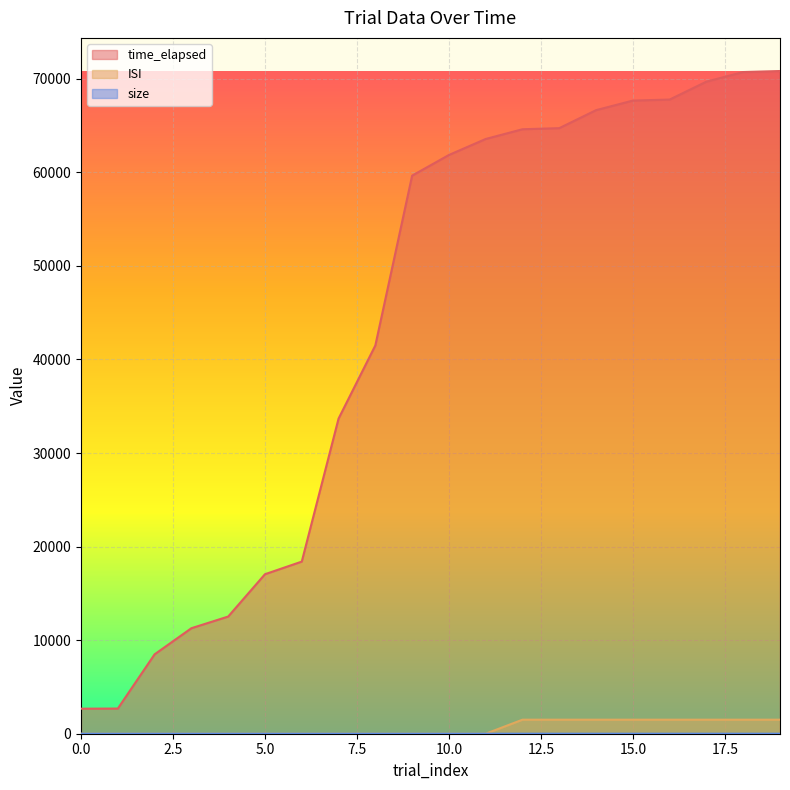

What is the sum of all ISI values?

12000